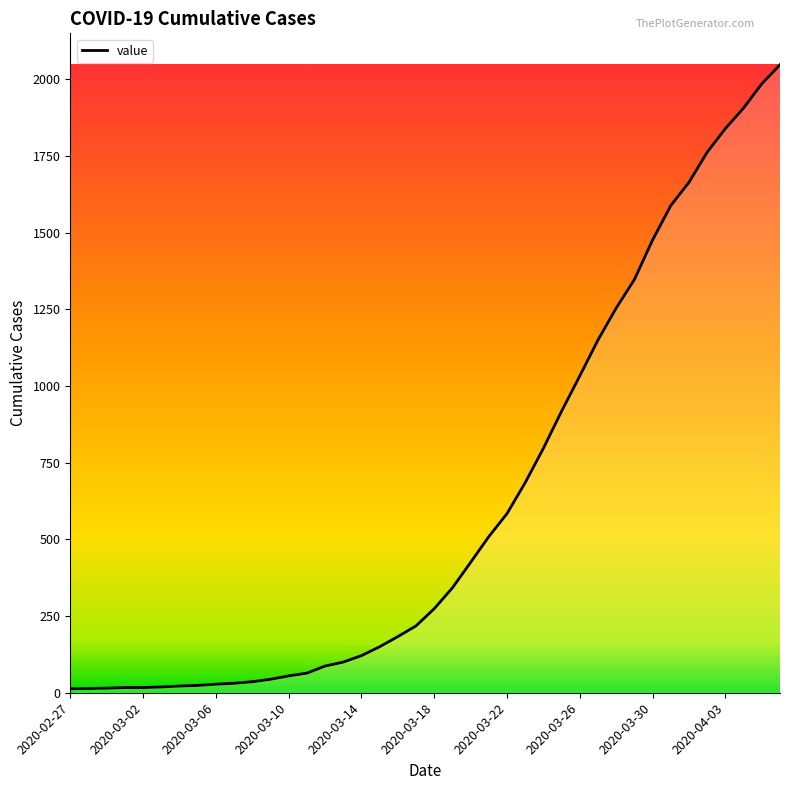

What is the greatest value displayed?

2047